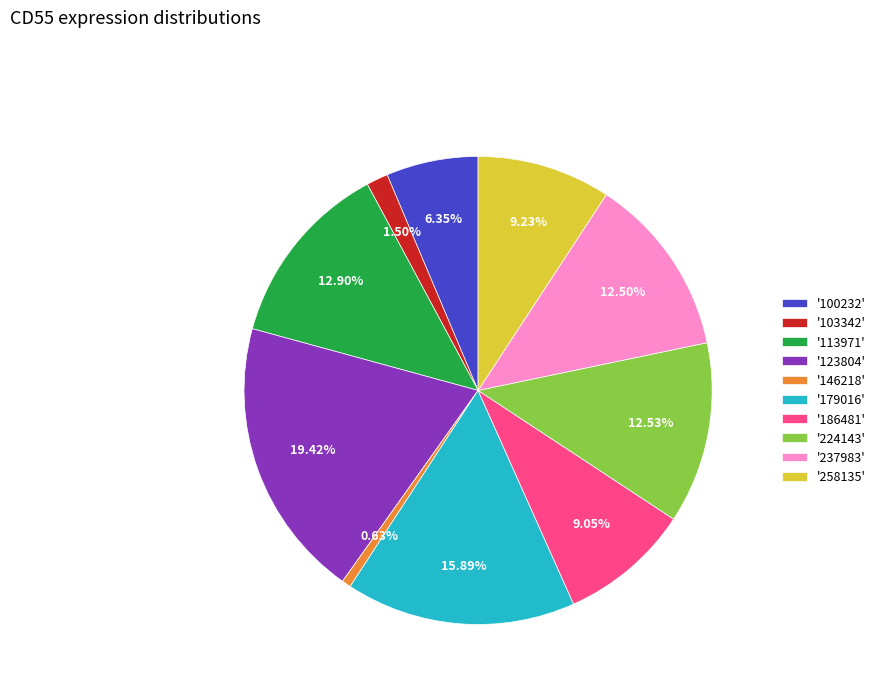

Combined, do '179016' and '186481' account for over 50%?

No